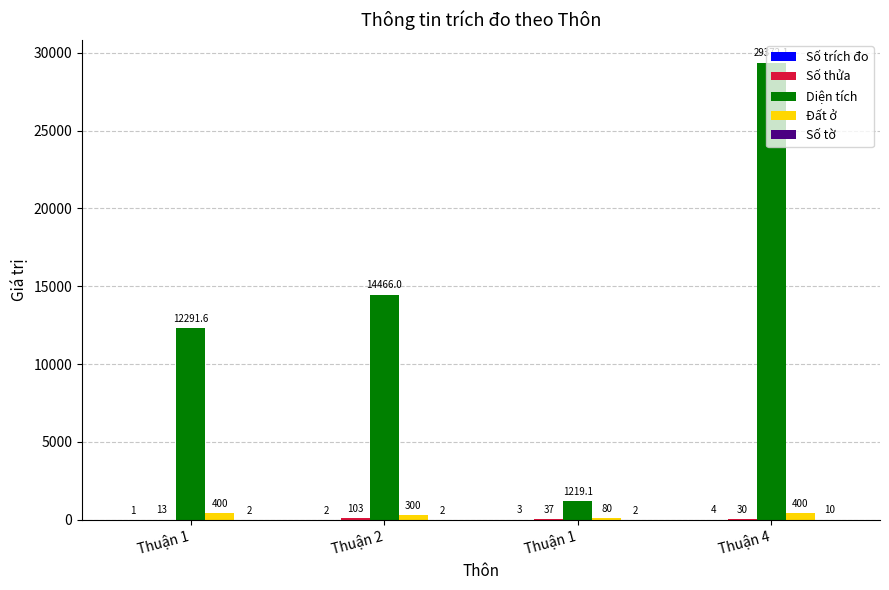

Which series has the largest total across all categories?

Diện tích